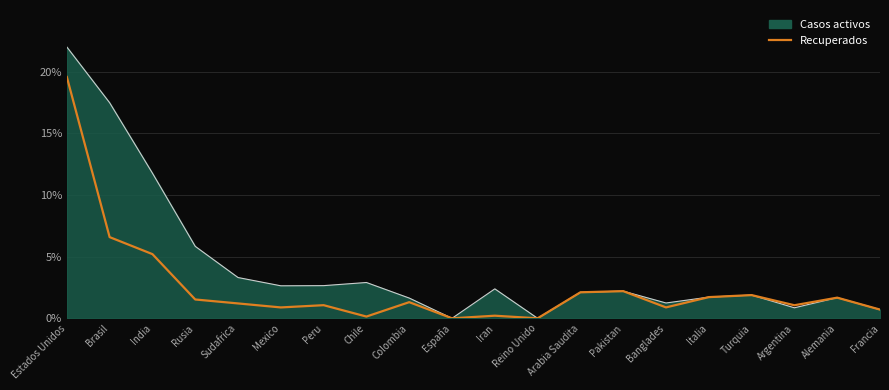

What position from the right is Brasil?

19